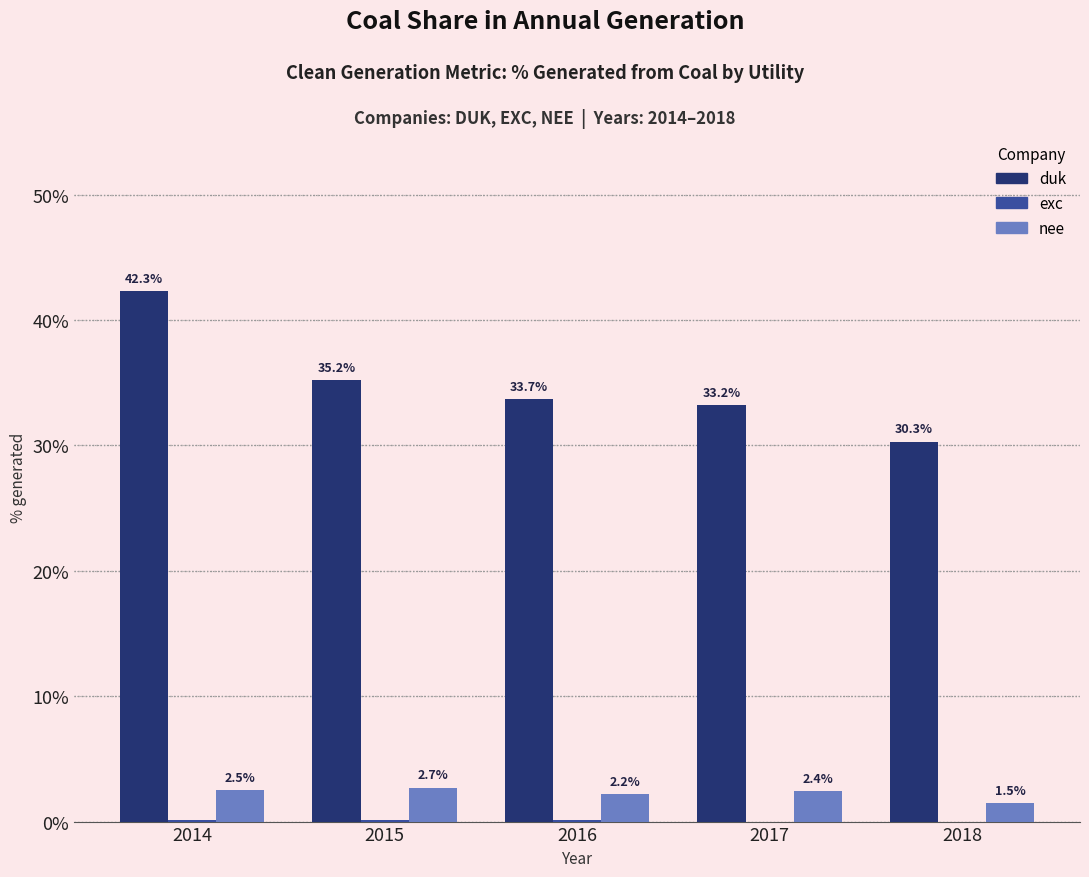

The duk series shows 12.0 at 2016. True or false?

False